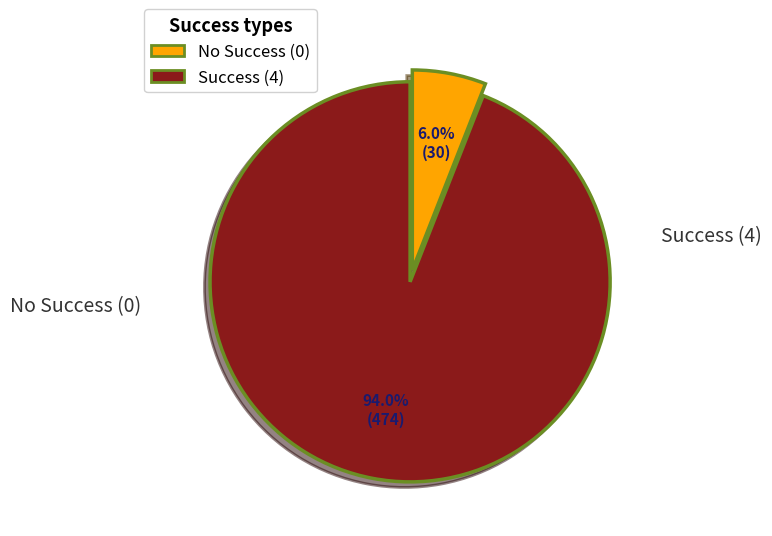

Is there any slice that represents more than half of the pie?

Yes